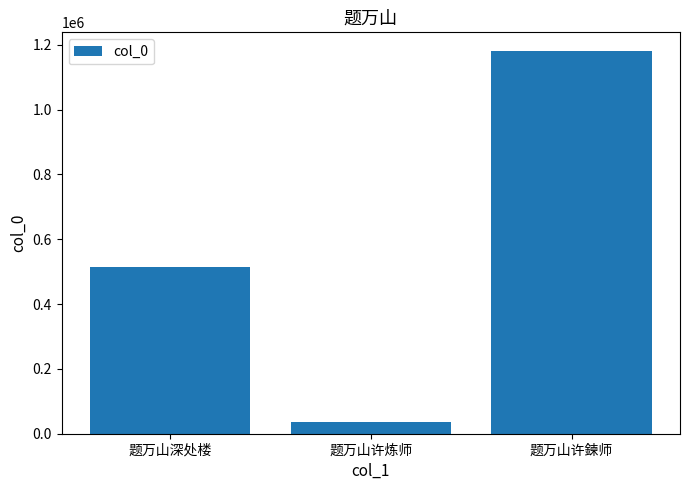

What is the difference between the maximum and second lowest values?

665332